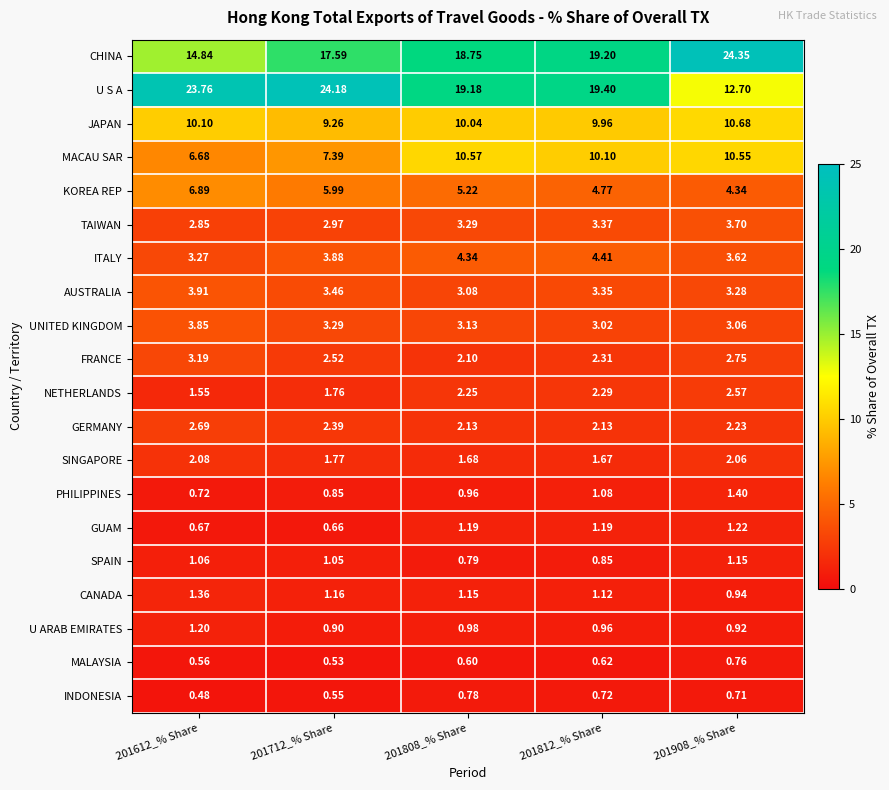

Rank the series at 201908_% Share from highest to lowest value.

CHINA, U S A, JAPAN, MACAU SAR, KOREA REP, TAIWAN, ITALY, AUSTRALIA, UNITED KINGDOM, FRANCE, NETHERLANDS, GERMANY, SINGAPORE, PHILIPPINES, GUAM, SPAIN, CANADA, U ARAB EMIRATES, MALAYSIA, INDONESIA